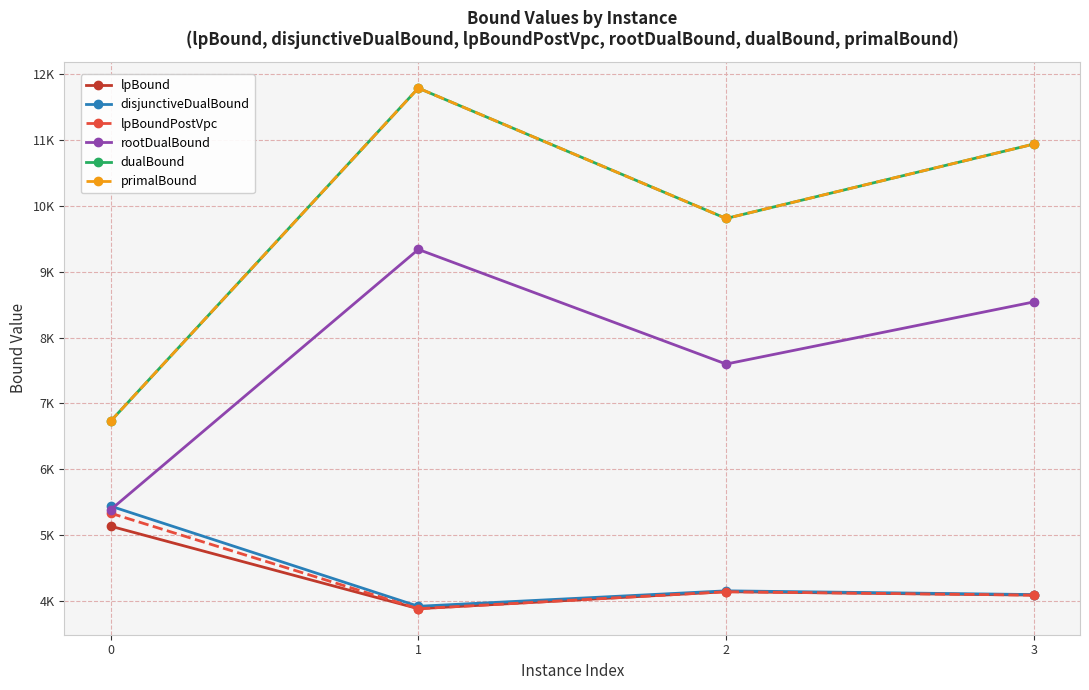

What are all the series names shown in the legend?

lpBound, disjunctiveDualBound, lpBoundPostVpc, rootDualBound, dualBound, primalBound